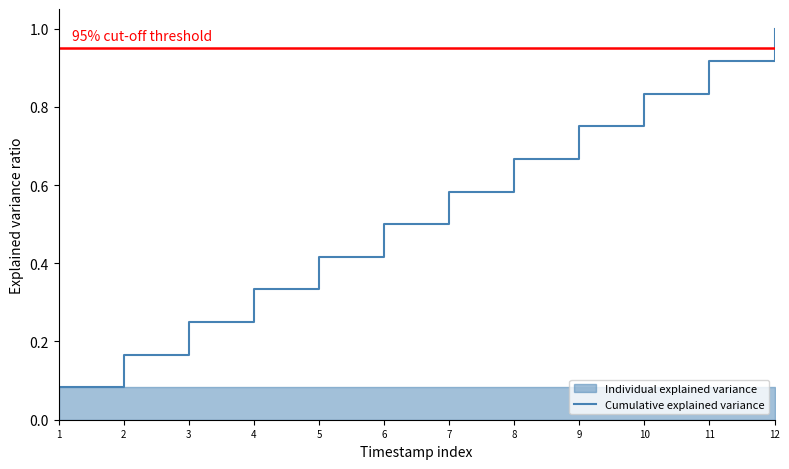

What is the average value?

0.5